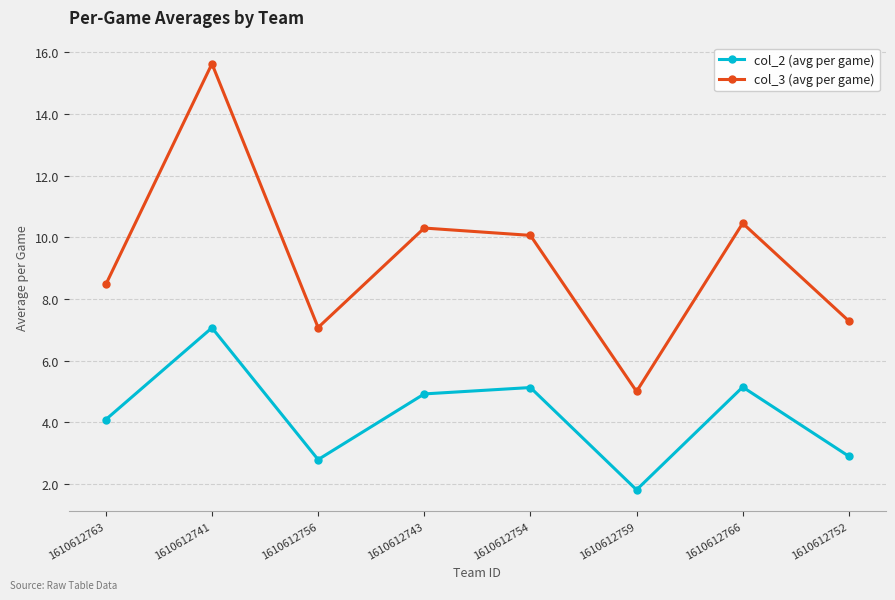

Between 1610612741 and 1610612759, which series saw the biggest shift?

col_3 (avg per game)